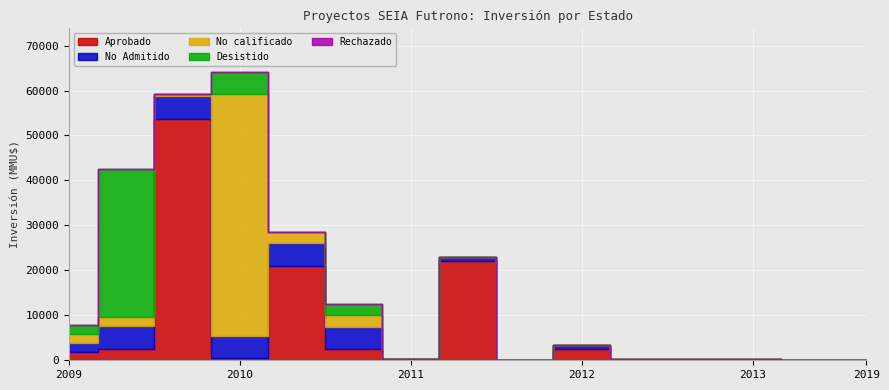

After their last crossing, which series has the higher values: Aprobado or No calificado?

Aprobado